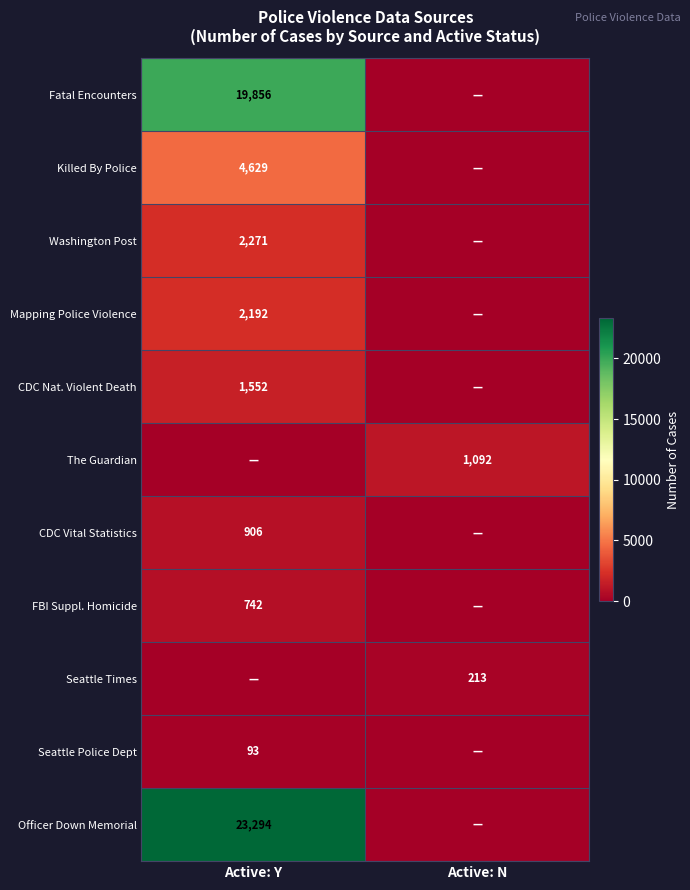

The value of Mapping Police Violence at Active: Y is 2192. True or false?

True